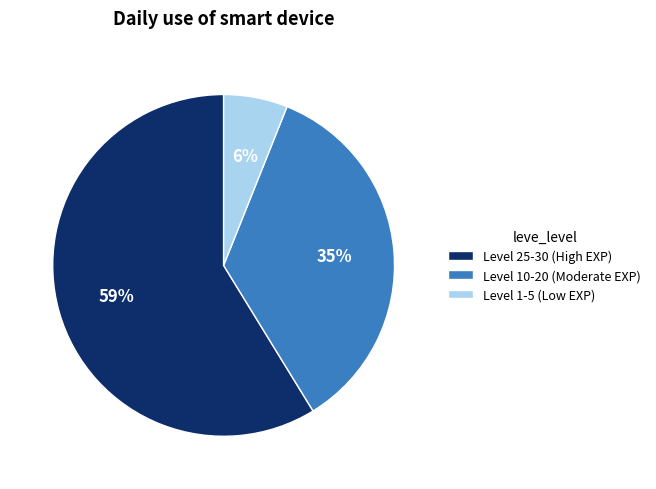

To the nearest percent, what is the average slice percentage?

33%